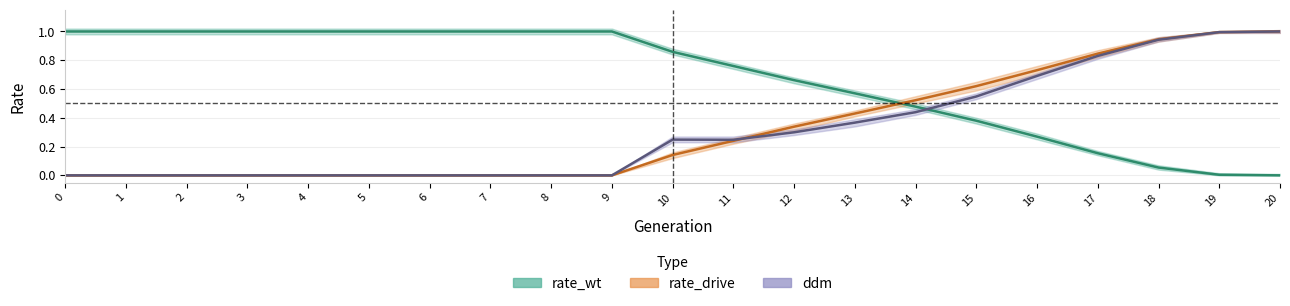

Is the value of rate_drive at 10 greater than the value of rate_wt at 17?

No